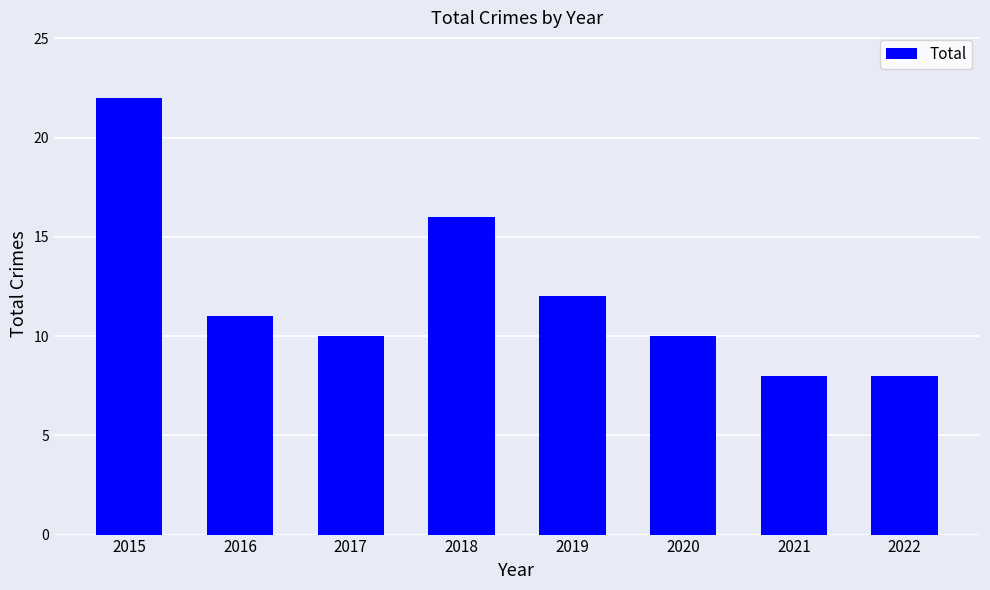

True or false: the data shows 8 at 2019.

False